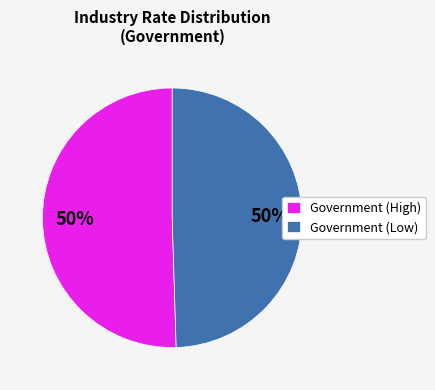

What percentage is the Government (Low) slice, to the nearest percent?

50%